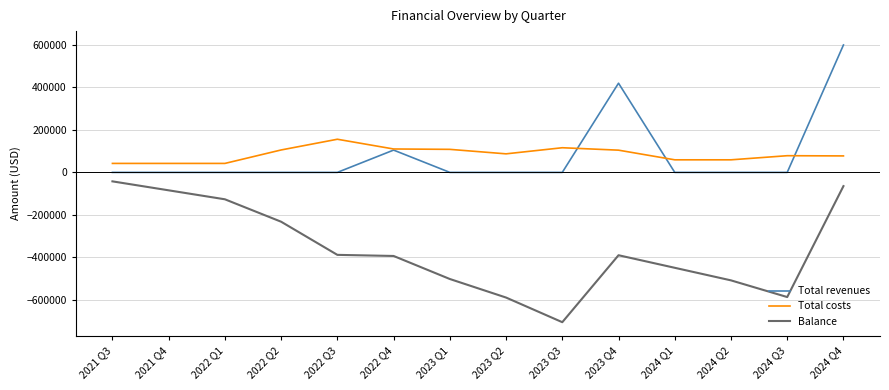

At which label does Total revenues reach its peak?

2024 Q4